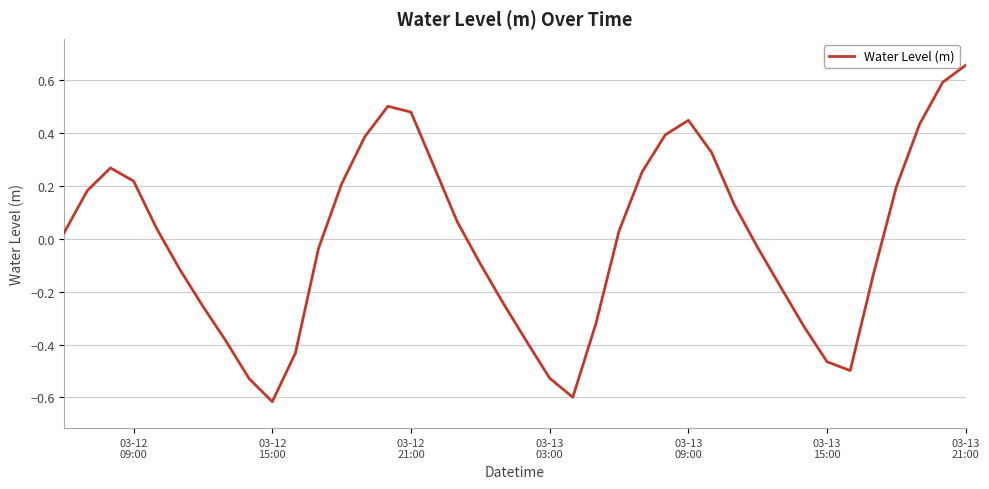

What is the difference between the maximum and minimum values?

1.3